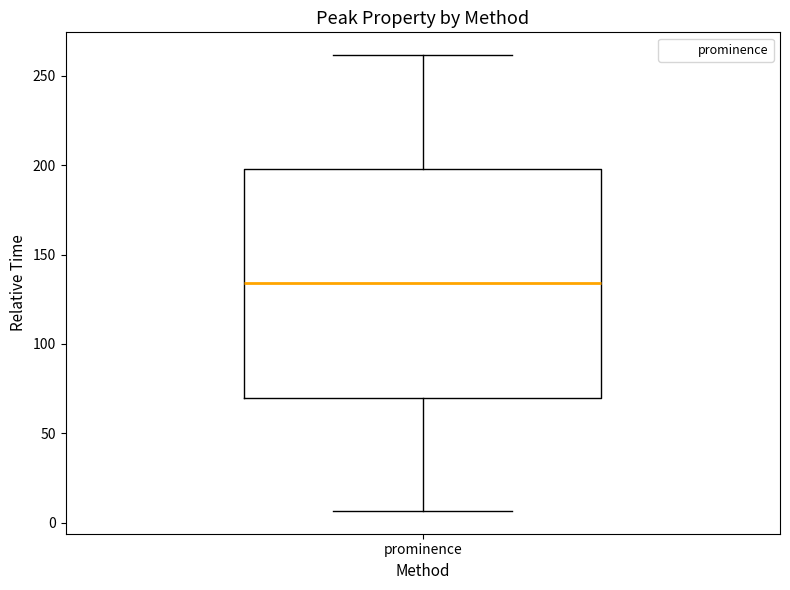

Transcribe this box plot: give where the median line is, the range the box spans, and where the two whiskers end, as read against the y-axis. The values are not printed on the chart, so give them approximately, as read against the axis.

median 135, box 70 to 200, whiskers 5 to 260